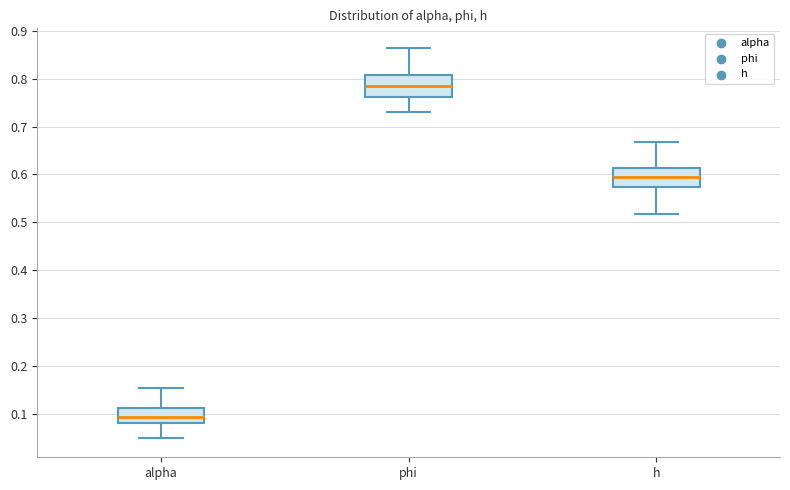

Which box's median line is the lowest?

alpha